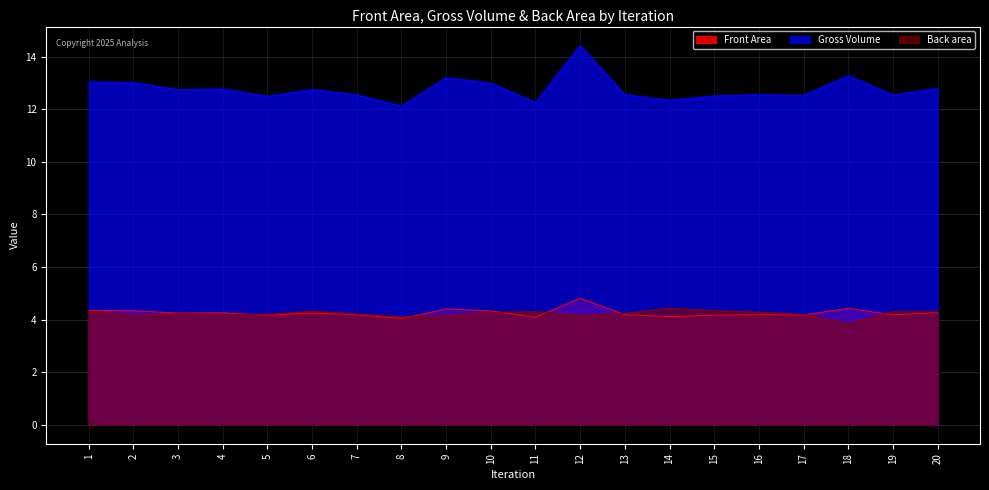

What is the value of the Front Area point at the 8th from the left?

4.0